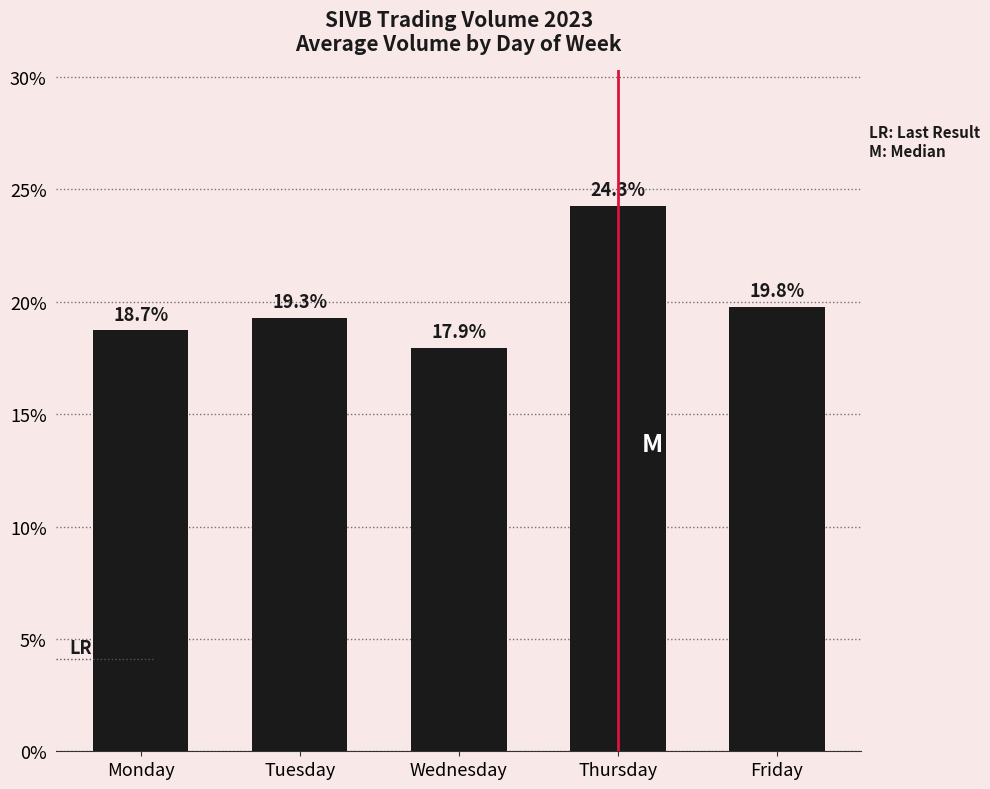

How many values exceed 19?

3